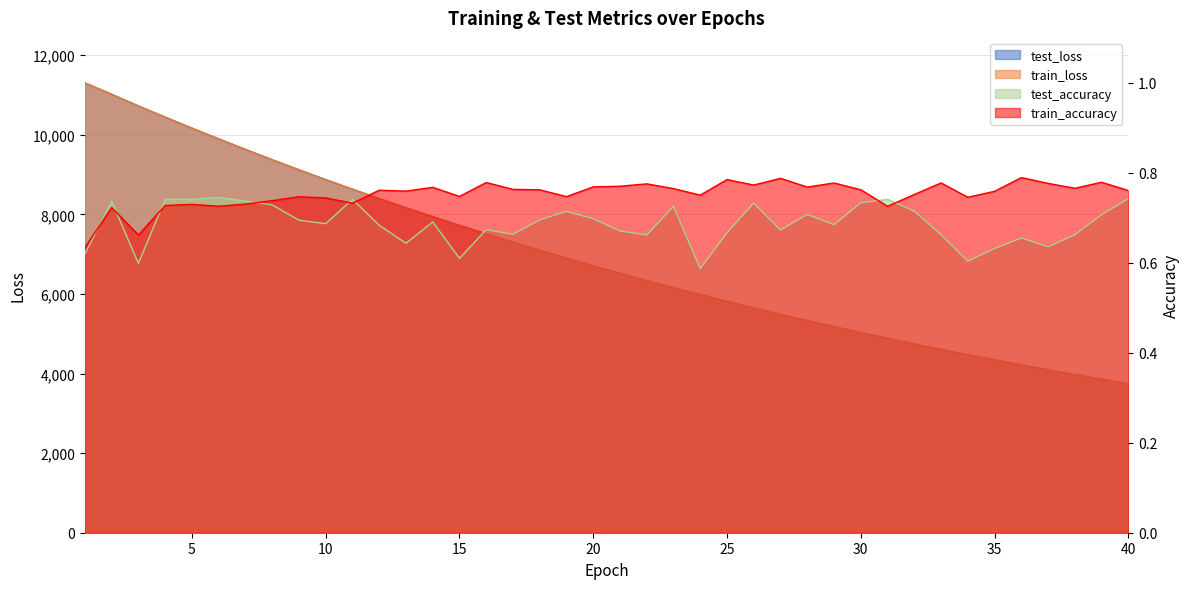

What is the approximate value of train_loss at 37?

4094.5